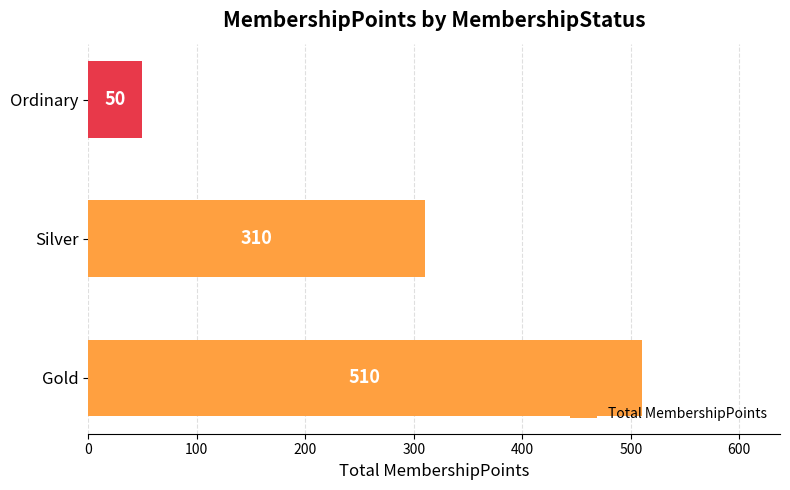

At which label is the value closest to 280?

Silver